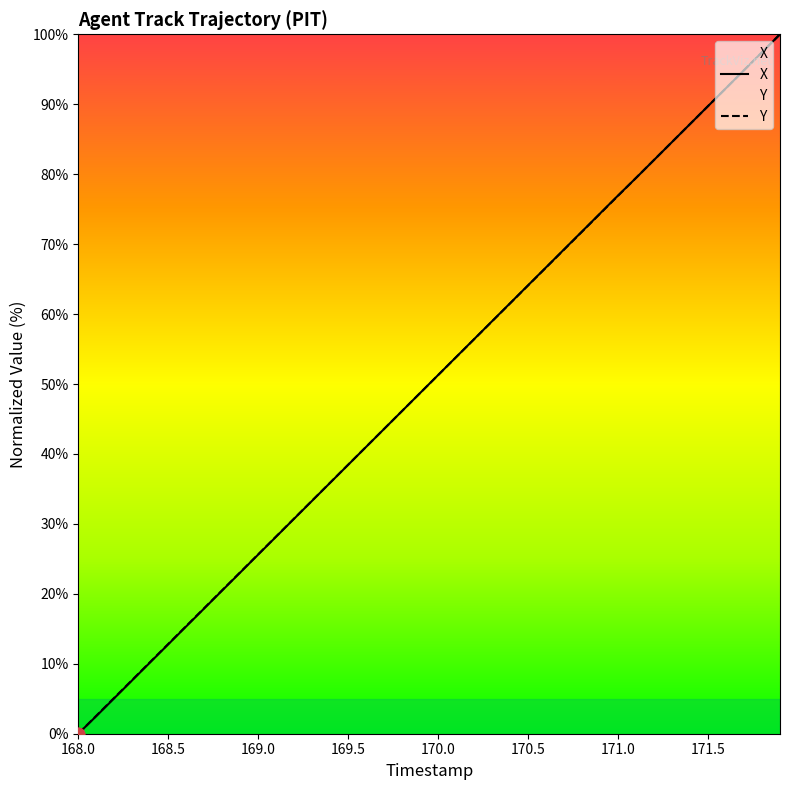

Which series has the largest total across all categories?

Y